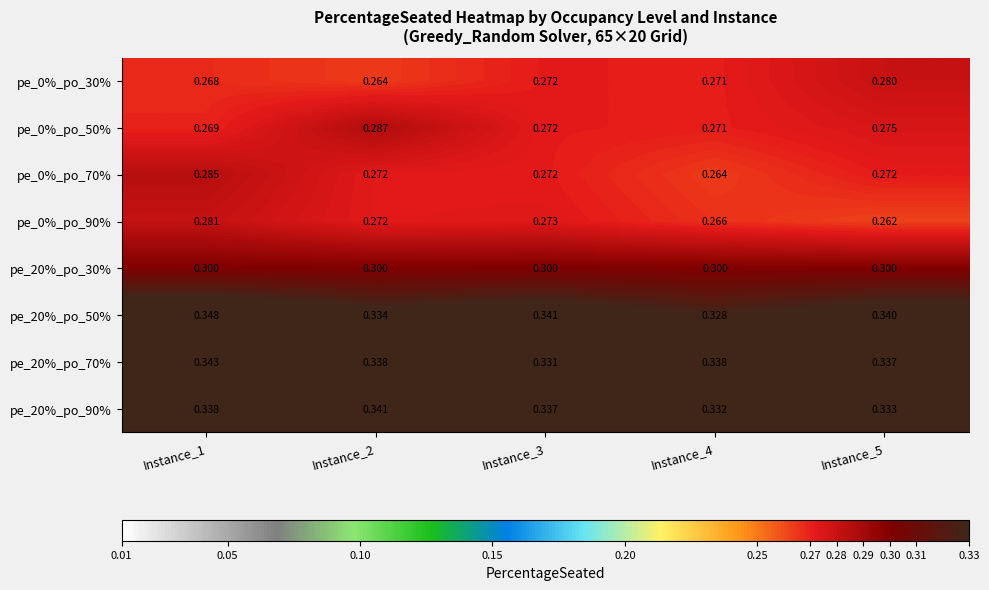

How many data points does each series have?

5